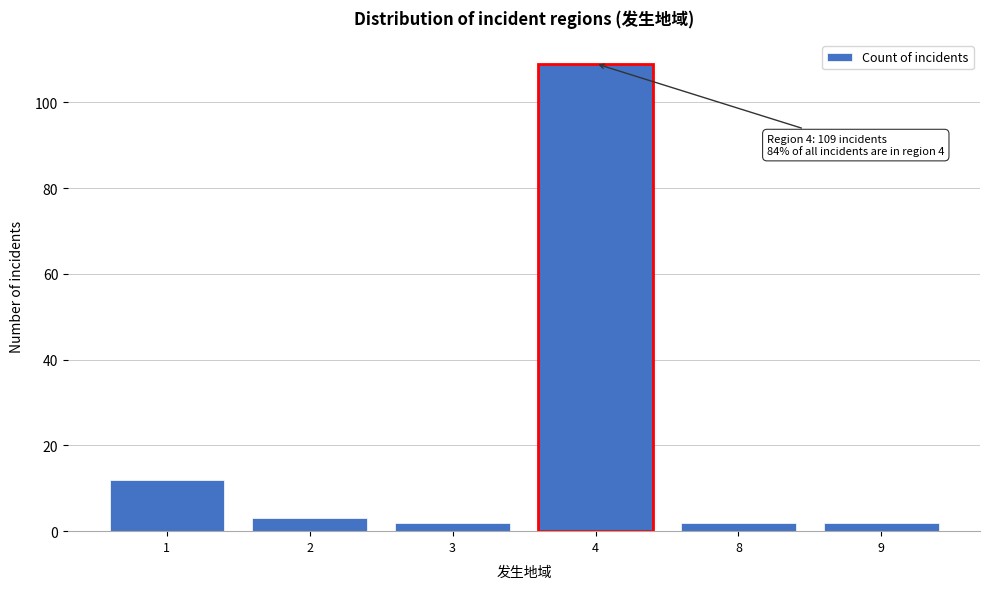

Reading left to right, list all the values displayed in this chart.

12	3	2	109	2	2